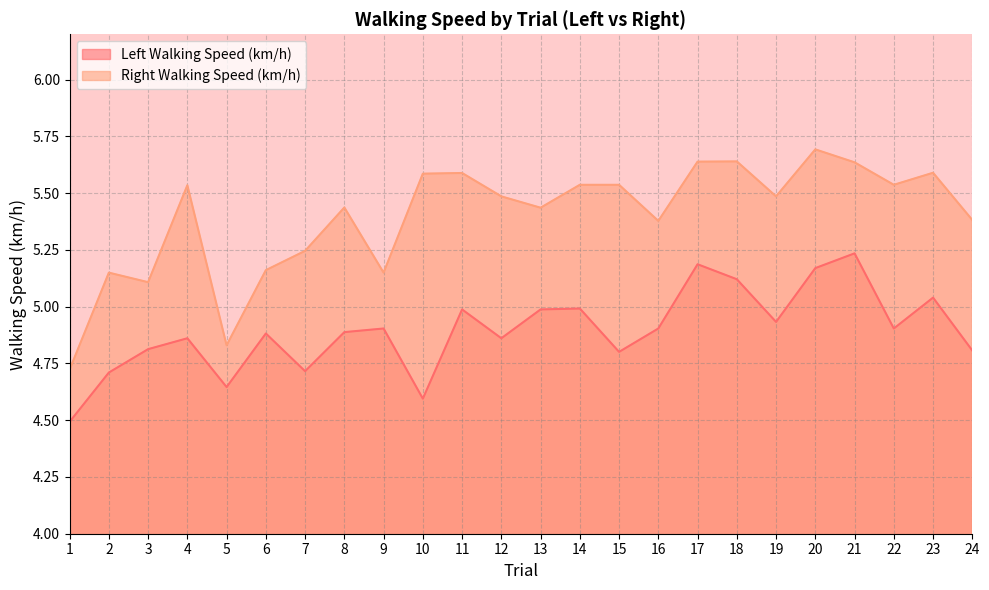

What is the value of the Right Walking Speed (km/h) point at the 11th from the left?

5.6